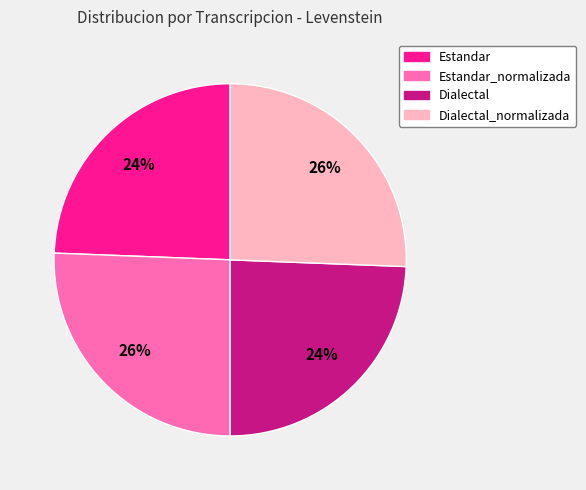

The Dialectal_normalizada slice represents 26% of the pie. True or false?

True